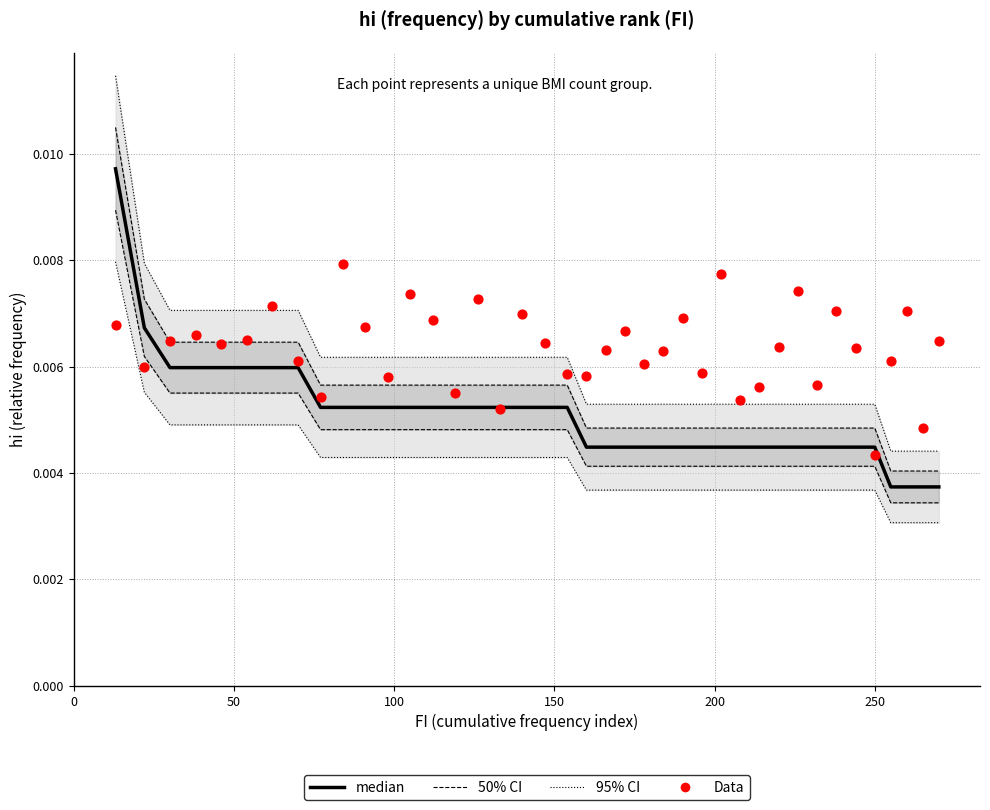

Is the value of median at 32 greater than the value of Data at 39?

No